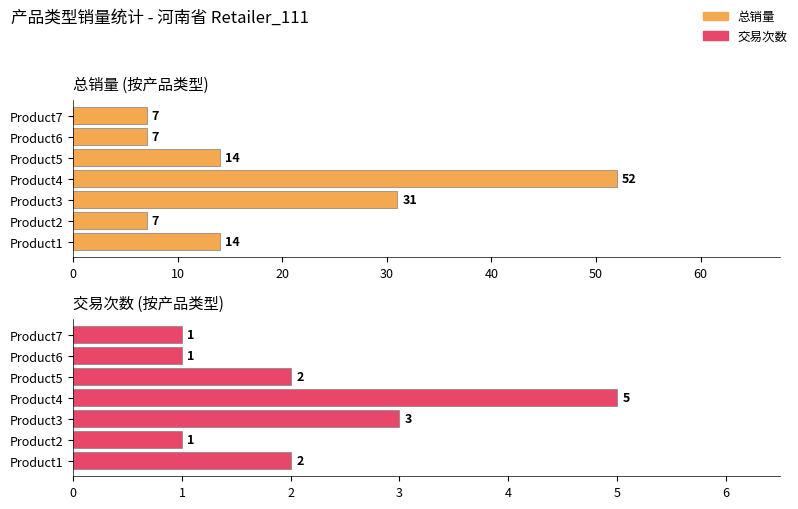

What is the highest value of the 总销量 series?

52